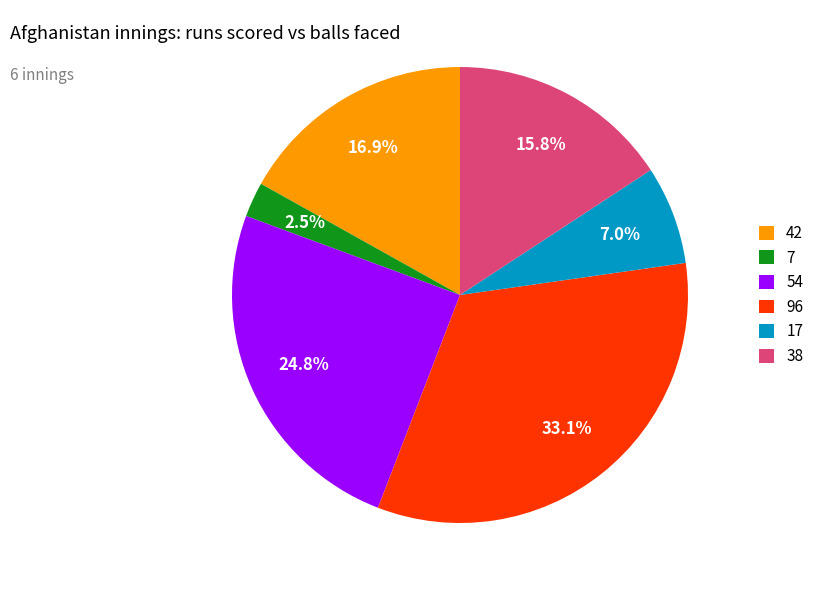

To the nearest percent, what is the combined percentage of 17 and 96?

40%